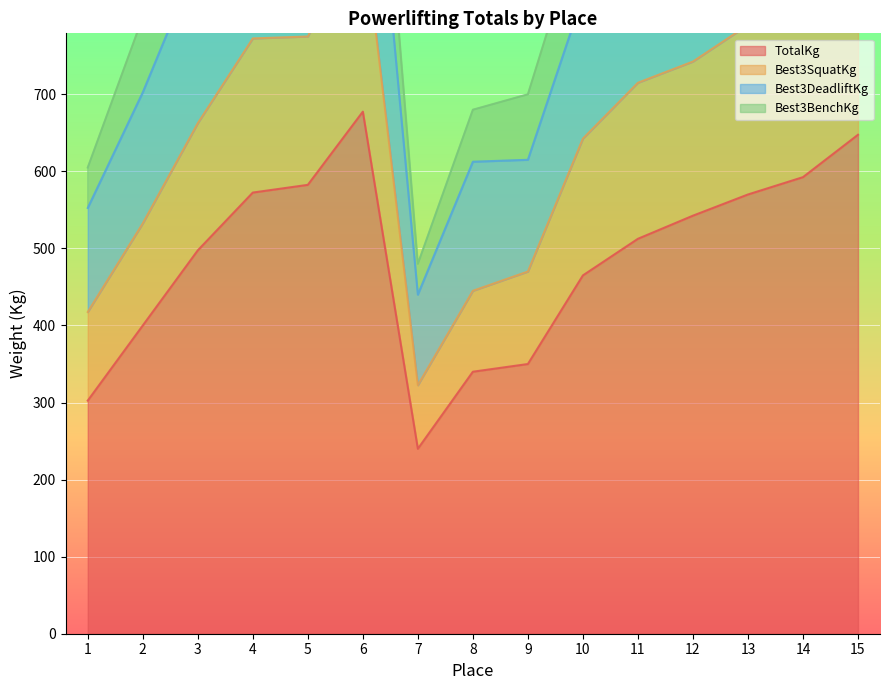

The value of TotalKg at 15 is 647.5. True or false?

True